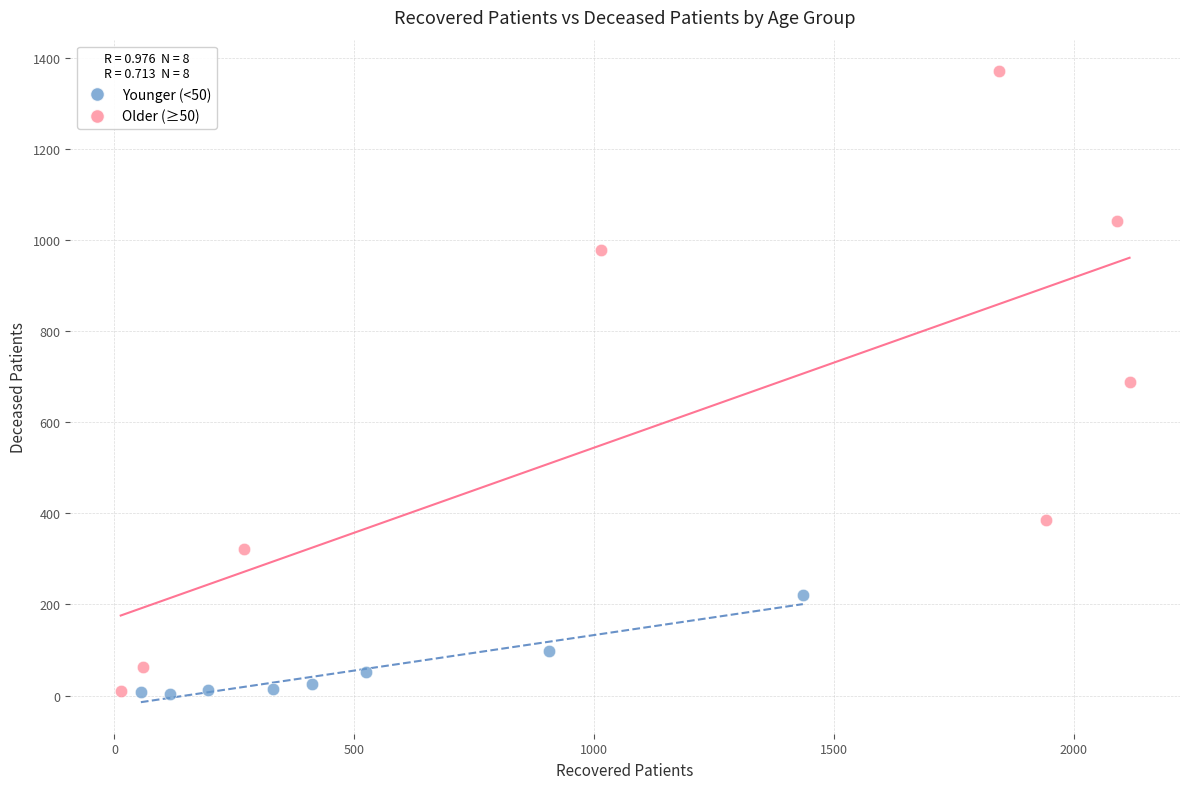

Which series has the largest Y range (max minus min)?

Older (≥50)